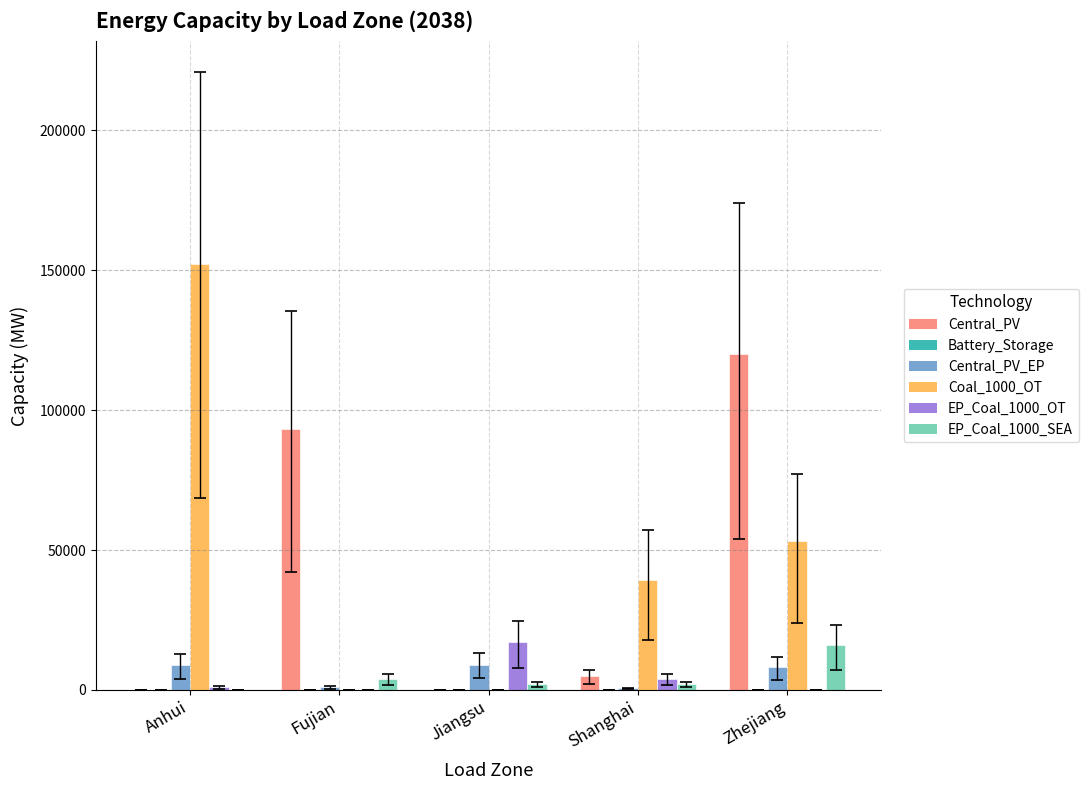

Which category has the highest value across all series?

Anhui